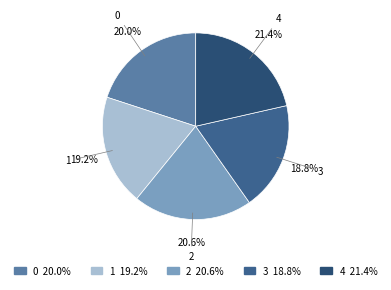

Is there any slice that represents more than half of the pie?

No